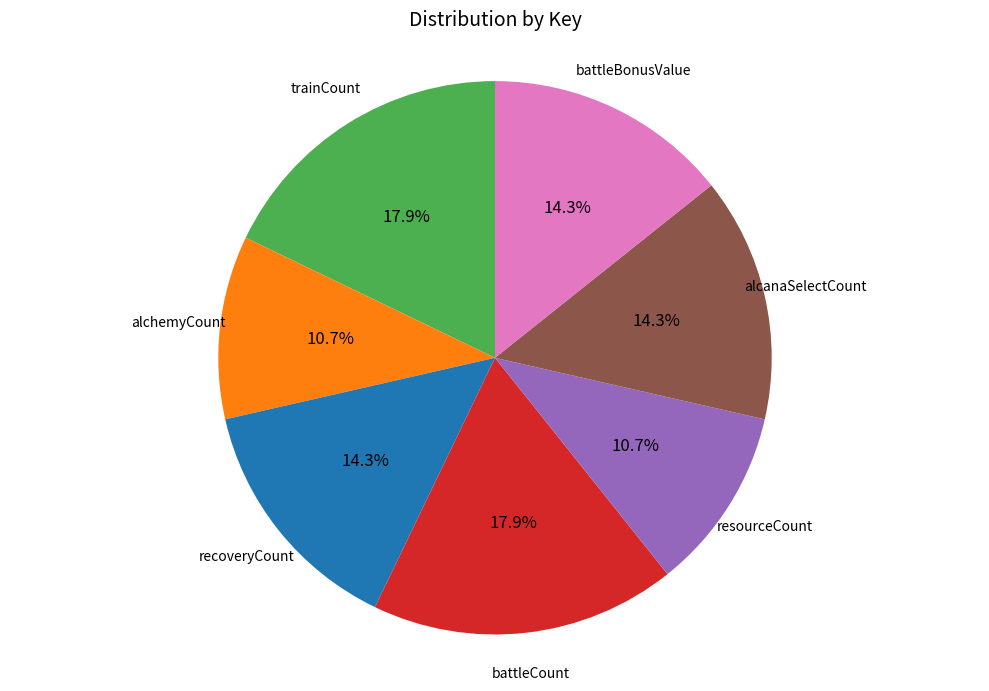

Count the number of slices in the pie.

7